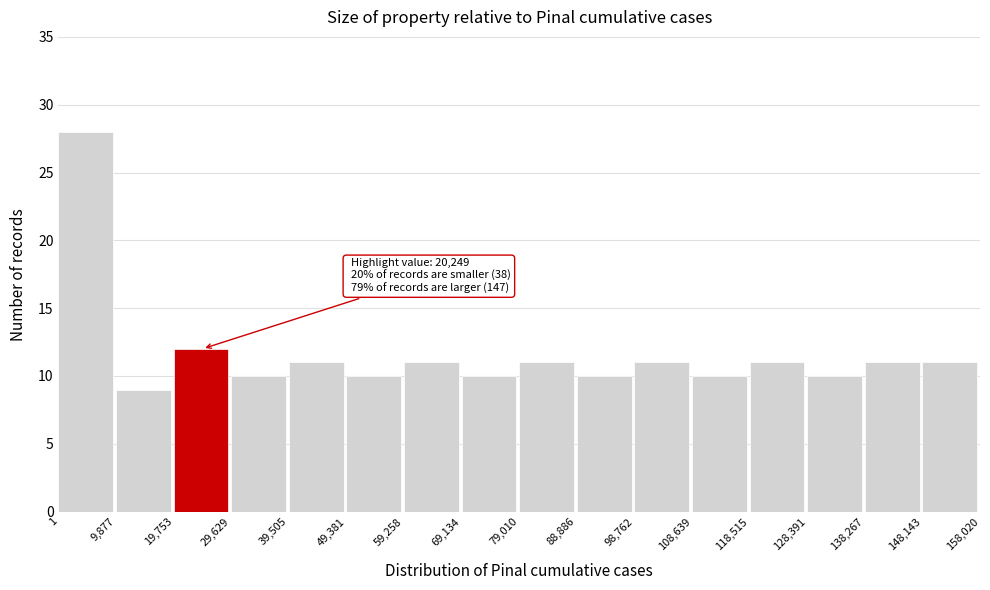

Over which range of the x-axis is the bar tallest?

1 to 9,877